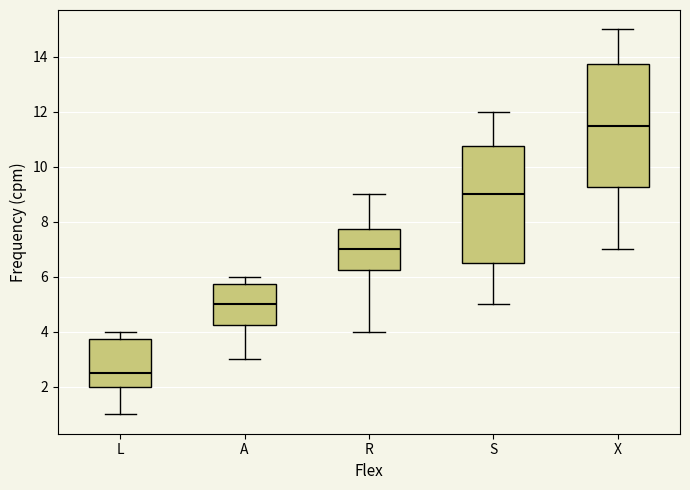

Comparing the boxes themselves (not the whiskers), which one is the tallest?

X